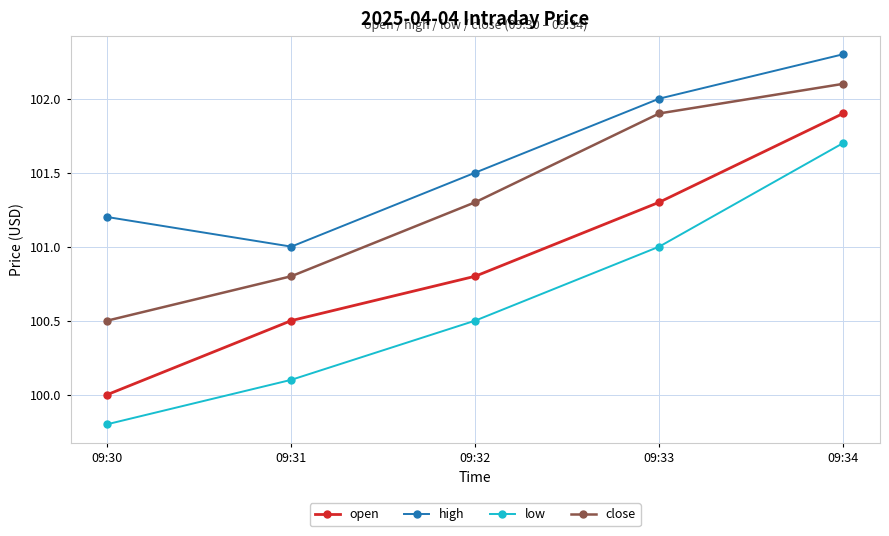

True or false: close and low intersect in this chart.

False